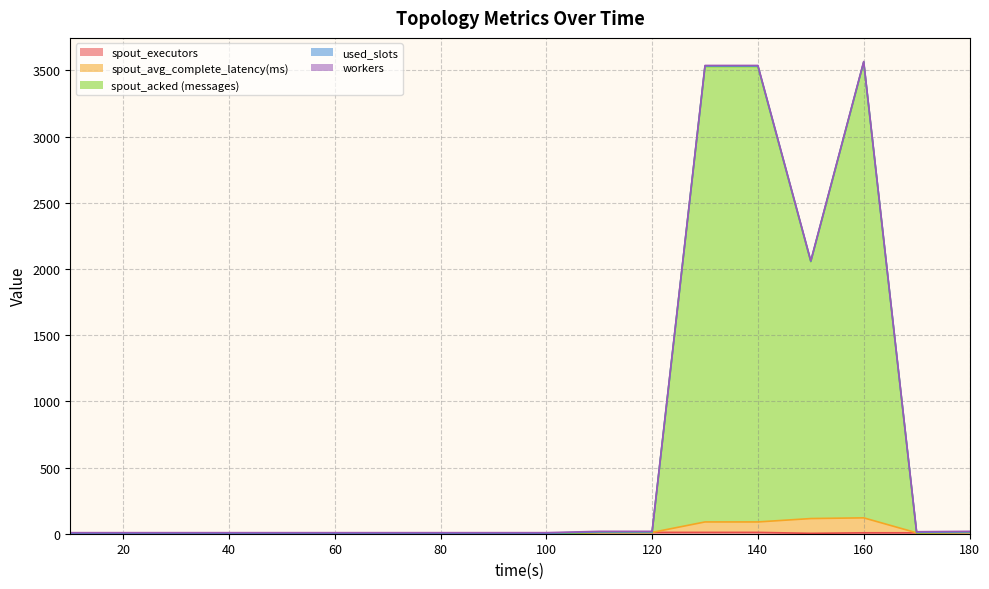

List the labels in order of spout_acked (messages) value, smallest first.

10, 20, 30, 40, 50, 60, 70, 80, 90, 100, 170, 110, 120, 180, 150, 130, 140, 160